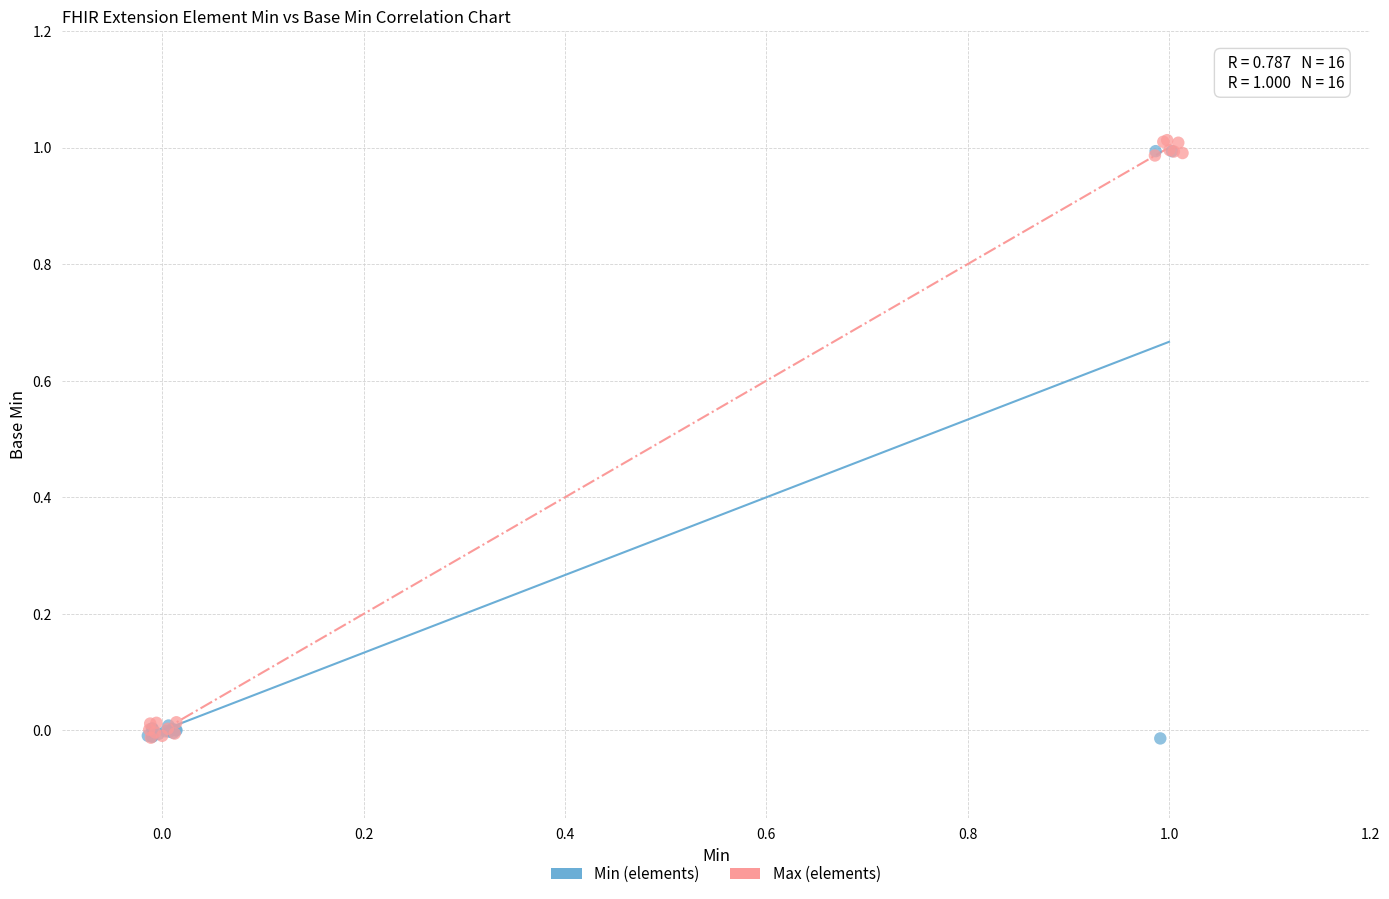

Which series has the largest Y range (max minus min)?

Max (elements)